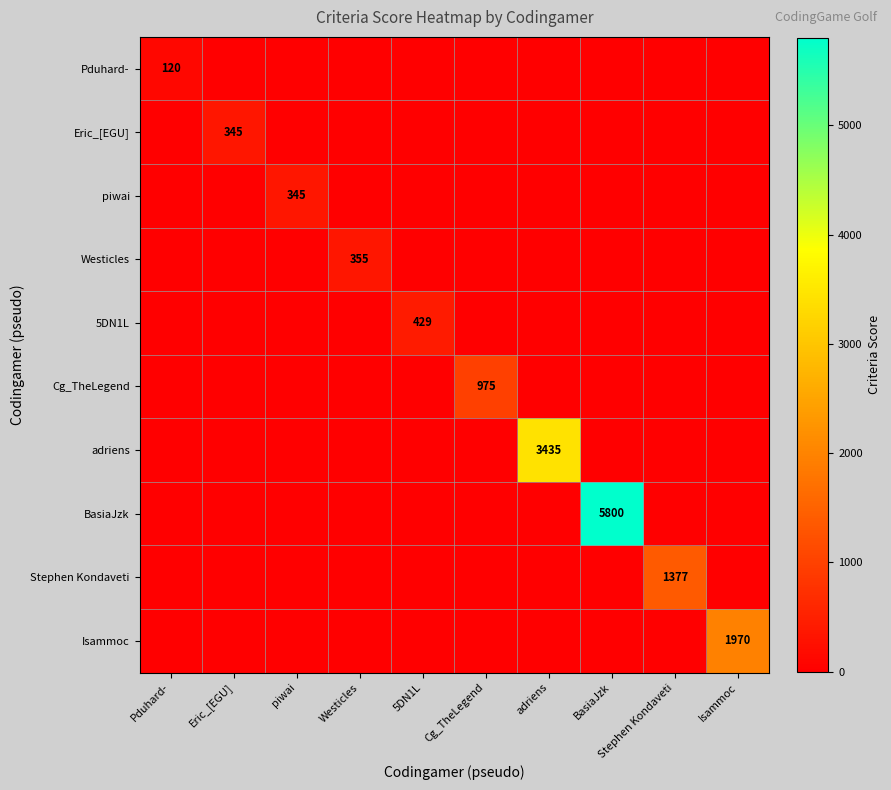

What is the difference between the highest and lowest values at Stephen Kondaveti?

1377